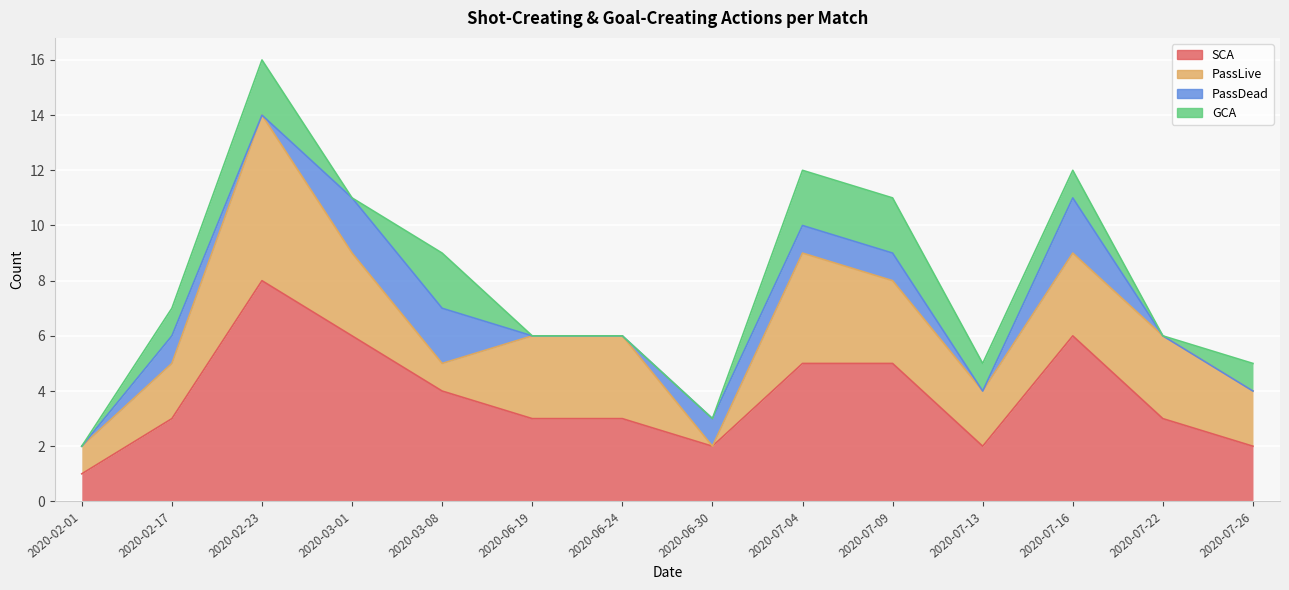

How many data points in SCA are above 3?

6